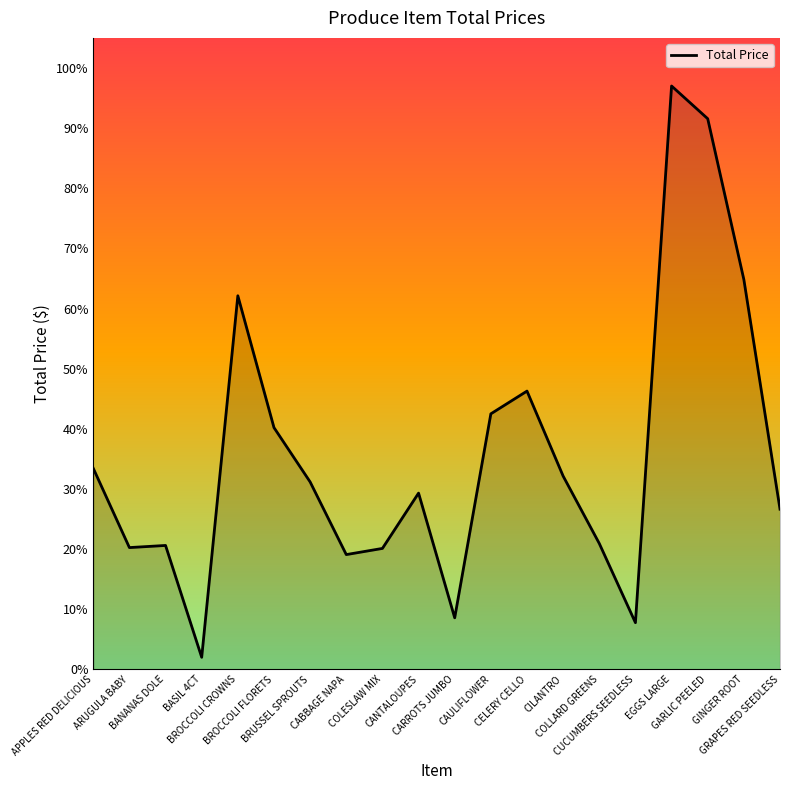

What is the change in value from APPLES RED DELICIOUS to GARLIC PEELED?

+58.1